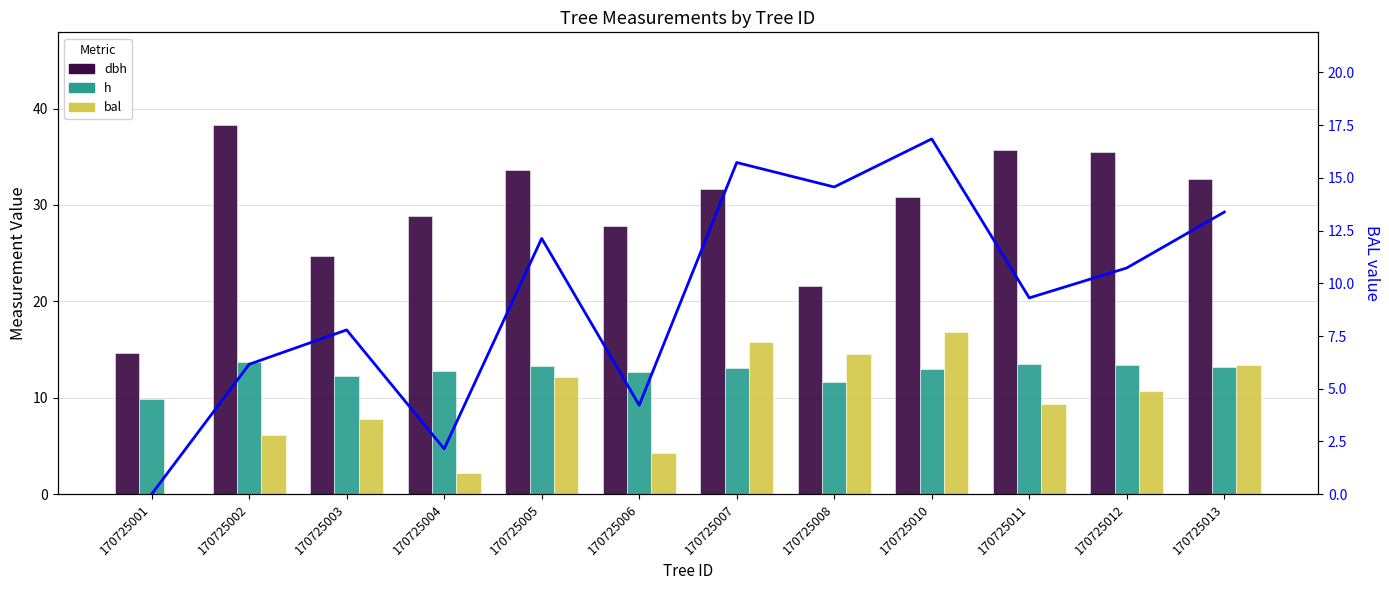

At which label does dbh reach its peak?

170725002